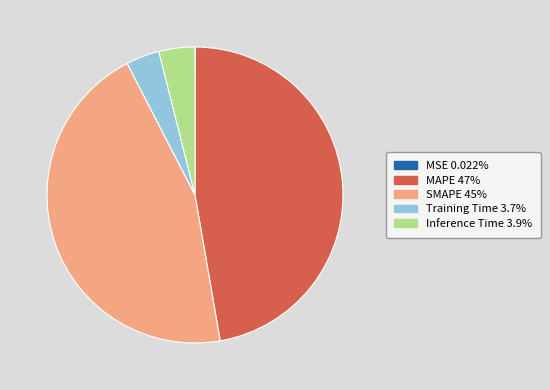

Is it true that Inference Time is 15% of the pie?

False